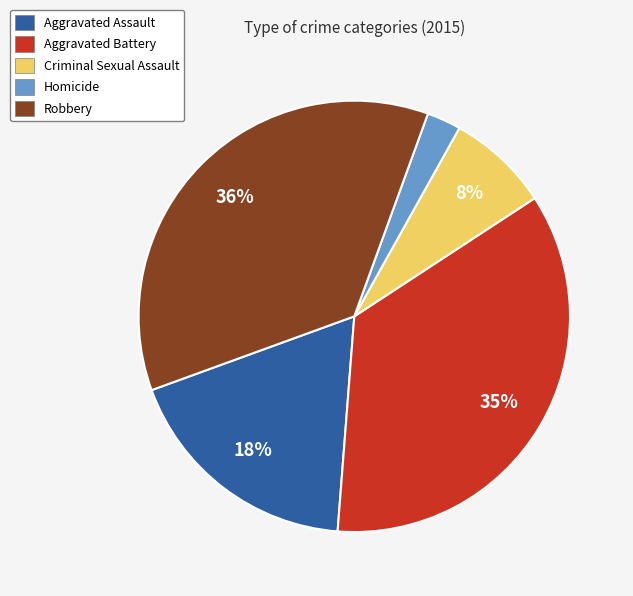

True or false: Criminal Sexual Assault accounts for 1% of the total.

False